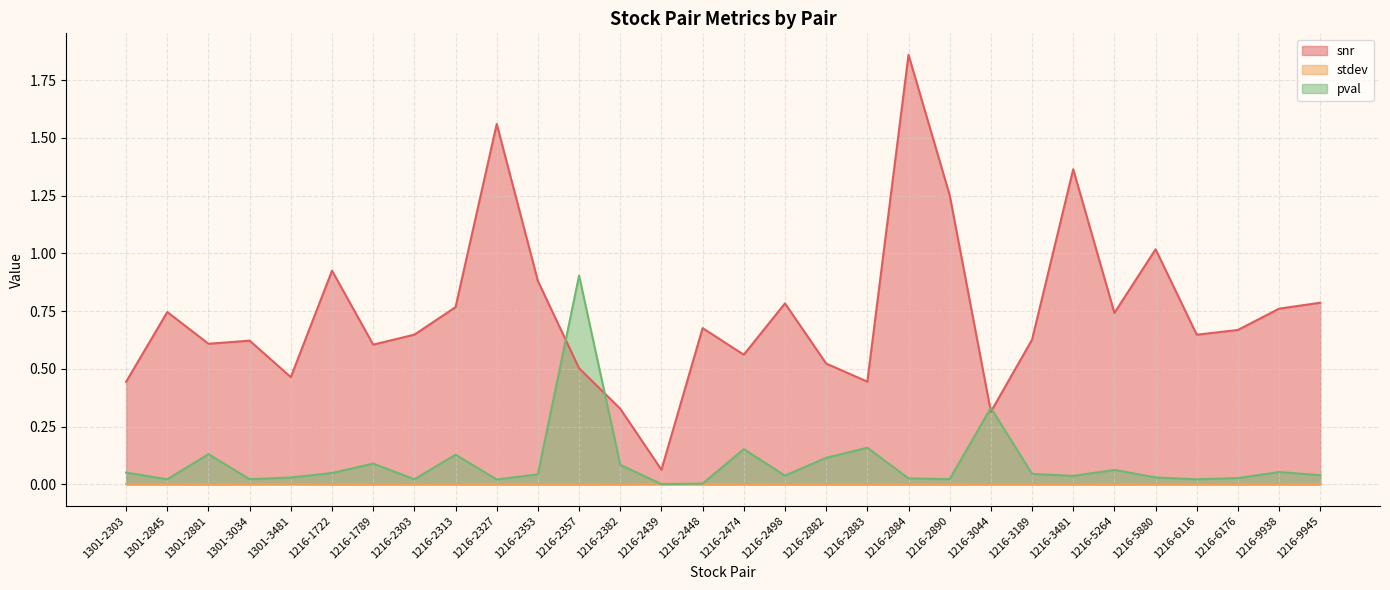

True or false: pval has more than 1 interior local peaks.

True